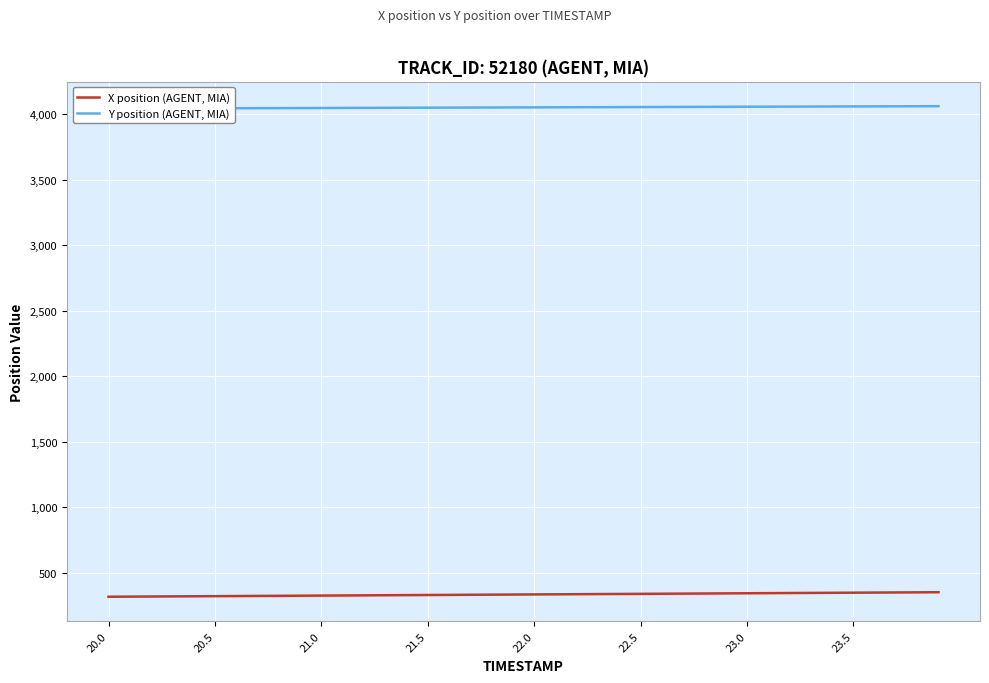

What position from the right is 20.0?

40